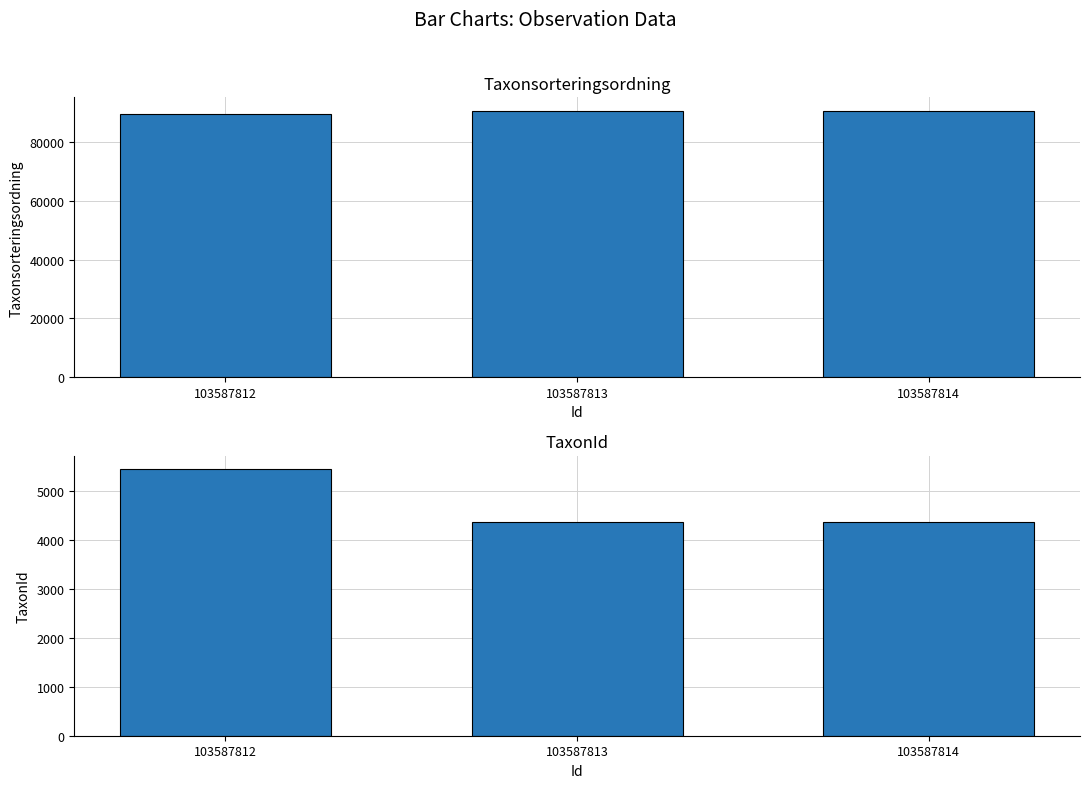

Where is Taxonsorteringsordning nearest to the value 90032?

103587813